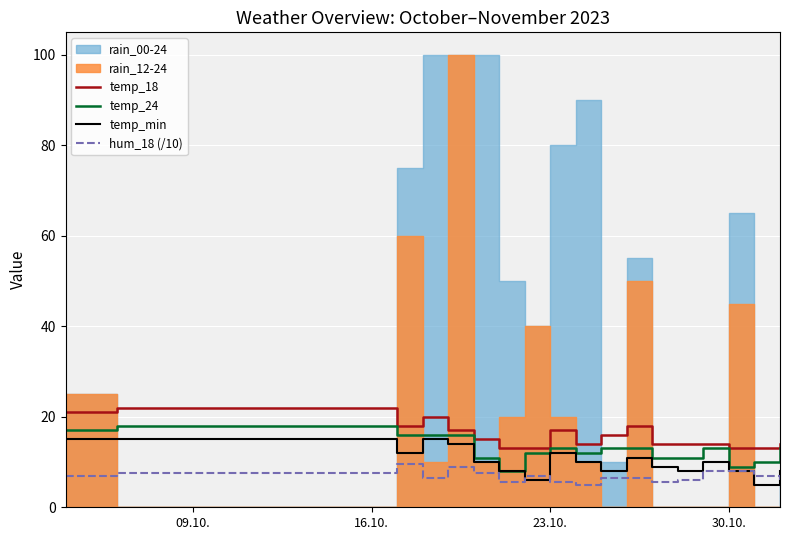

What is the lowest value of the temp_min series?

5.0